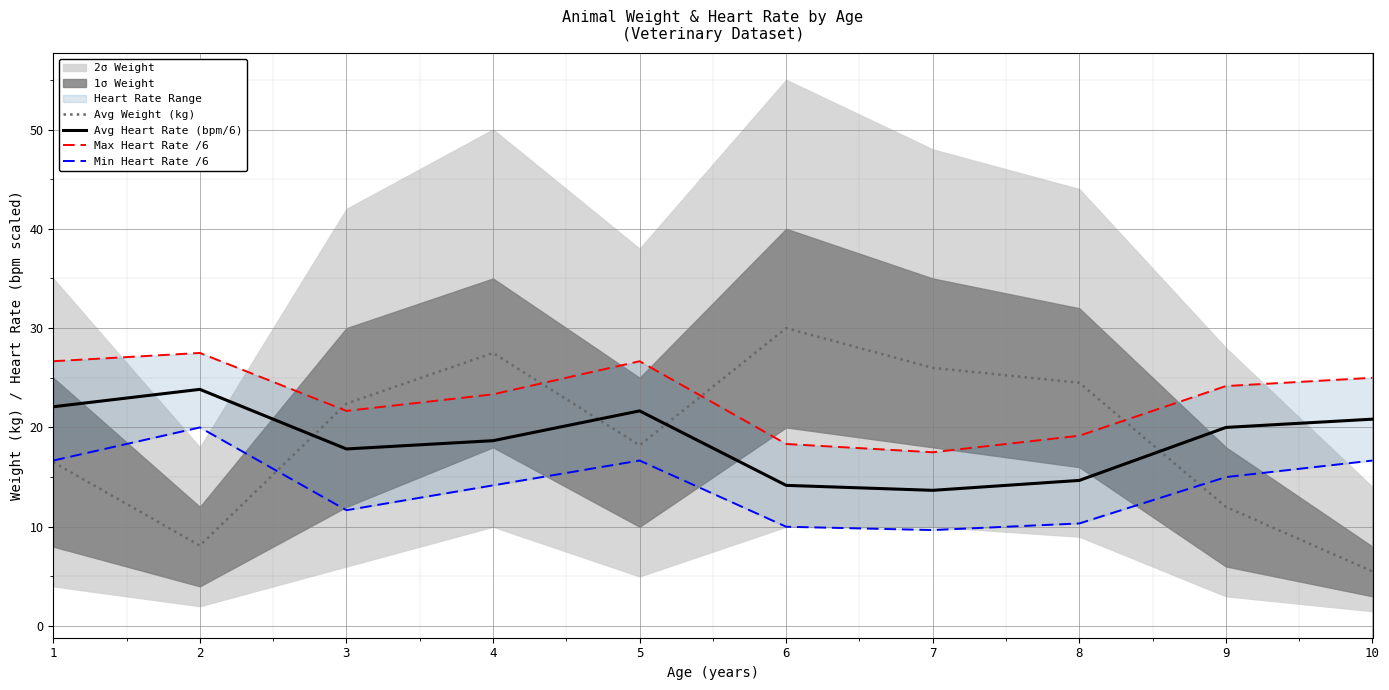

How many data points in Max Heart Rate /6 are above 24?

5